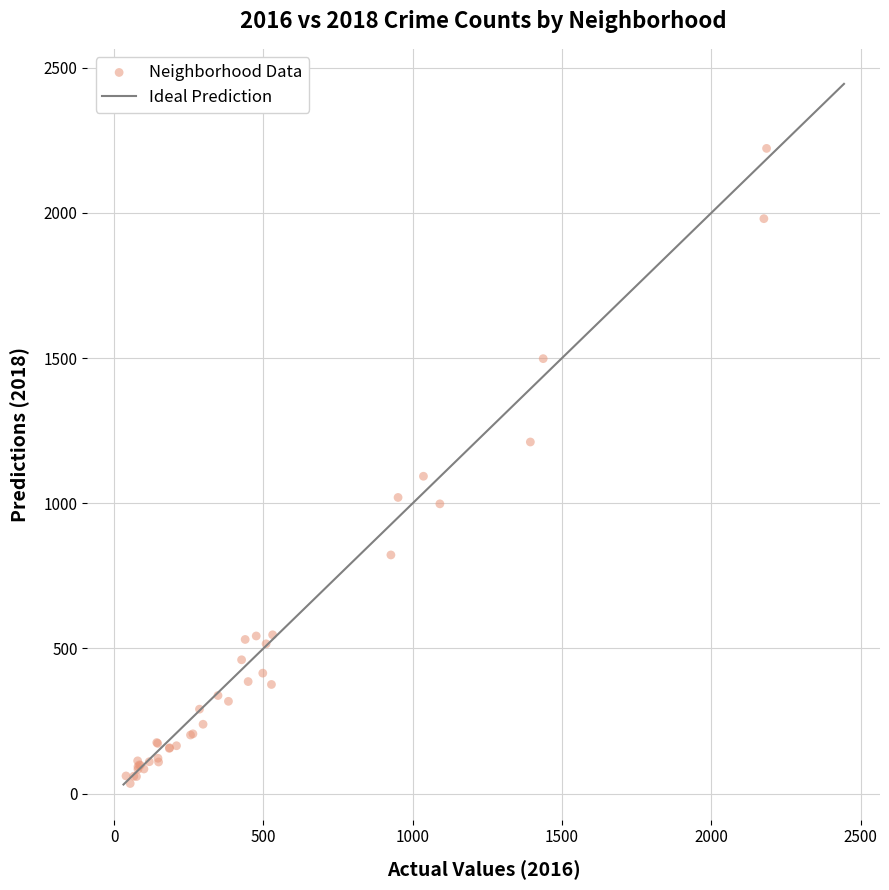

What Y value in the scatter plot is closest to 1128?

1093